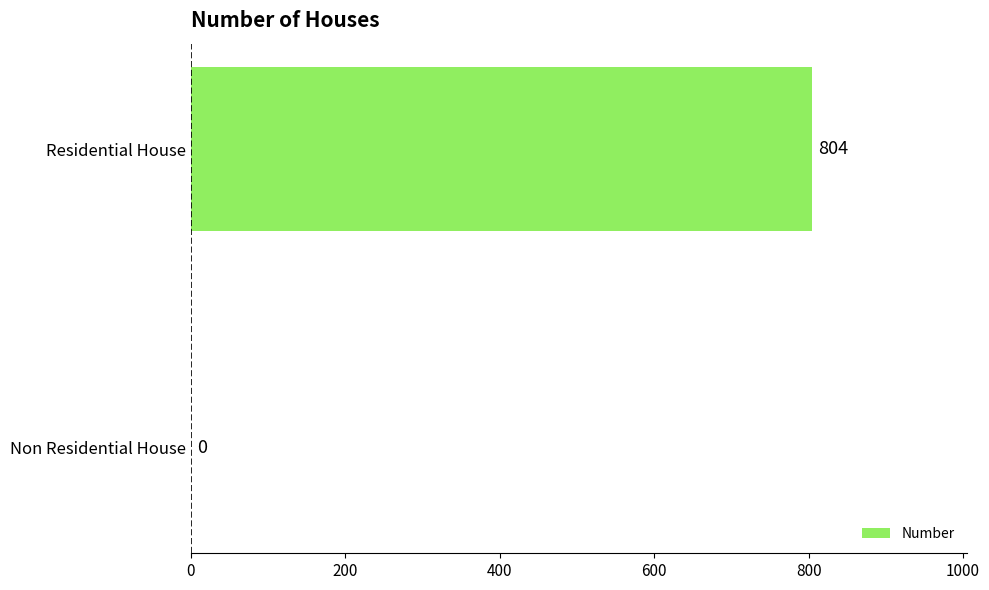

Does the chart contain stacked bars?

No